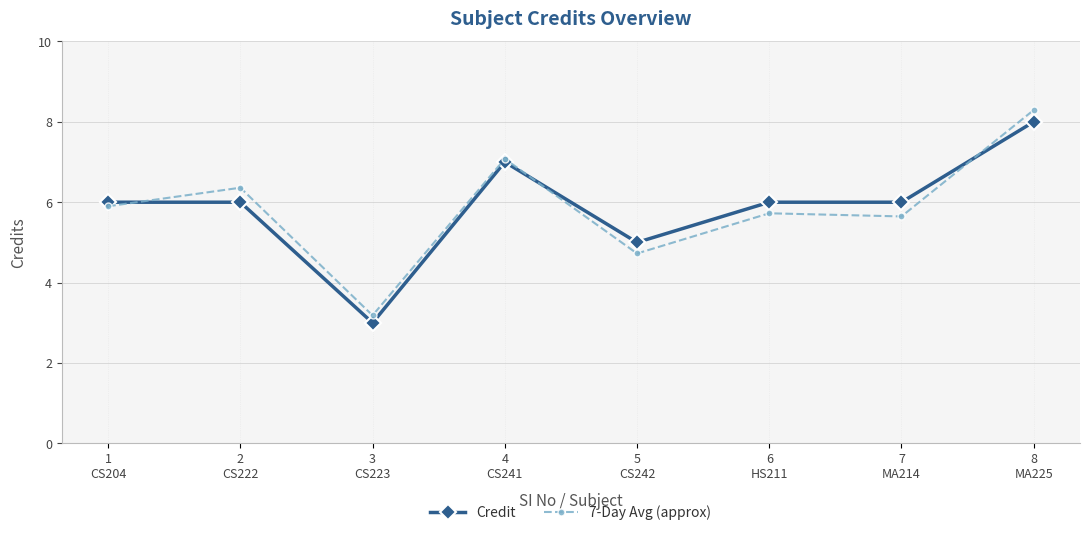

At which category does 7-Day Avg (approx) reach its first local valley?

3
CS223